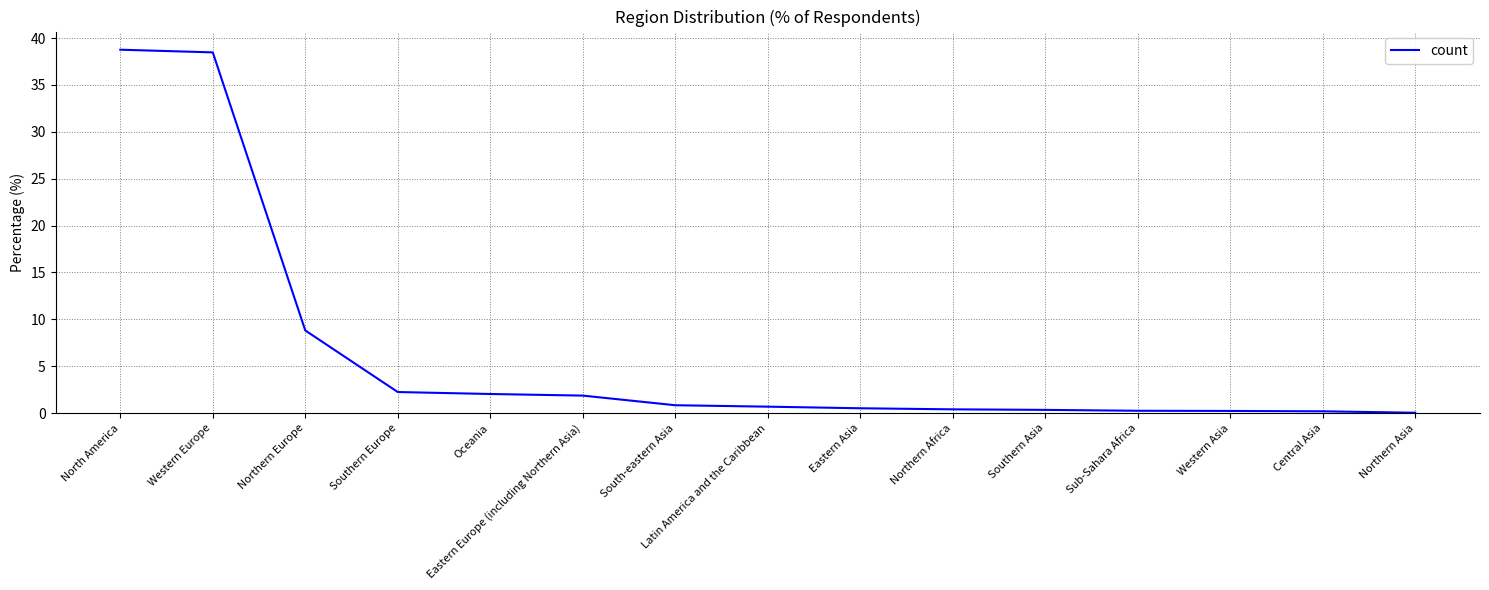

What is the difference between the second highest and second lowest values?

38.3